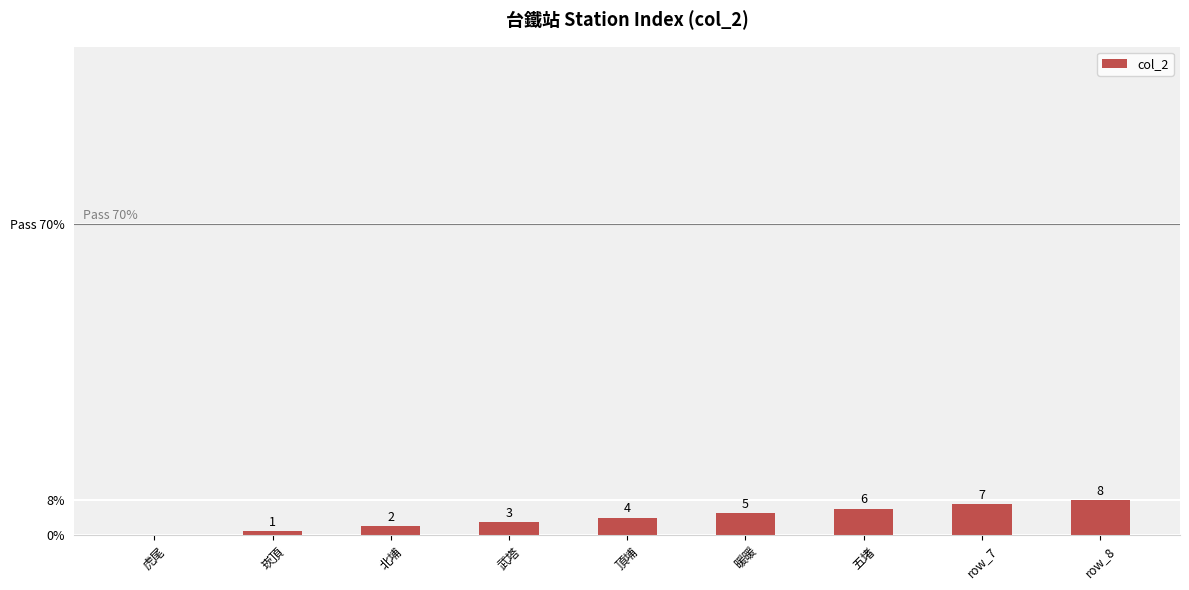

Count the values in the range 2 to 6.

5